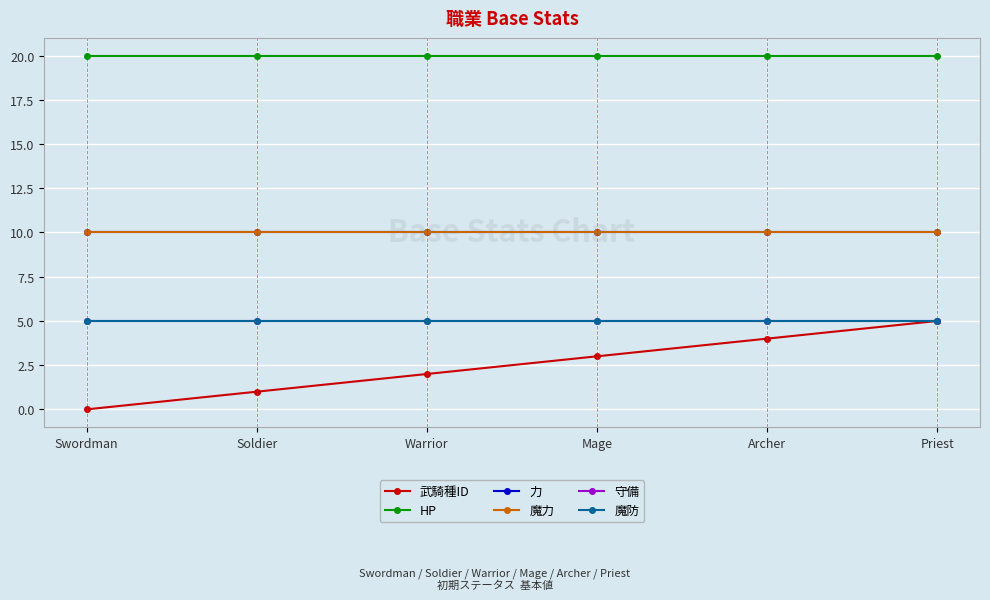

Rank the series at Swordman from highest to lowest value.

HP, 力, 魔力, 守備, 魔防, 武騎種ID